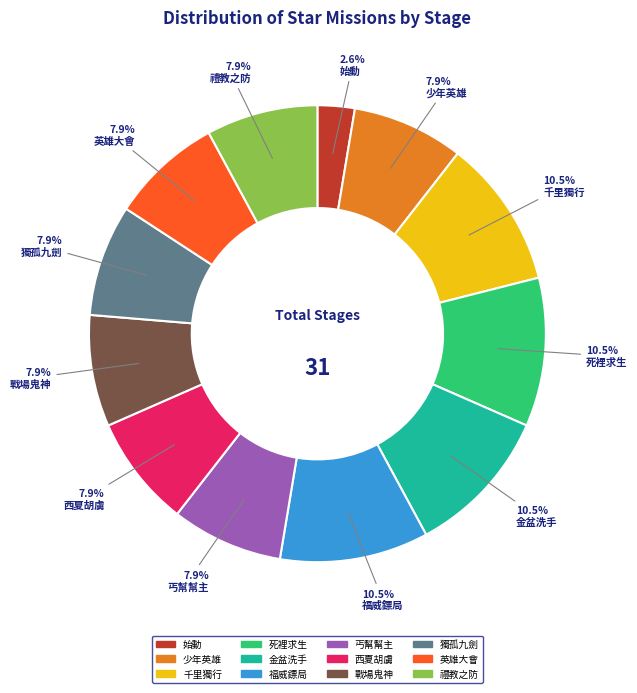

To the nearest percent, what is the average slice percentage?

8%